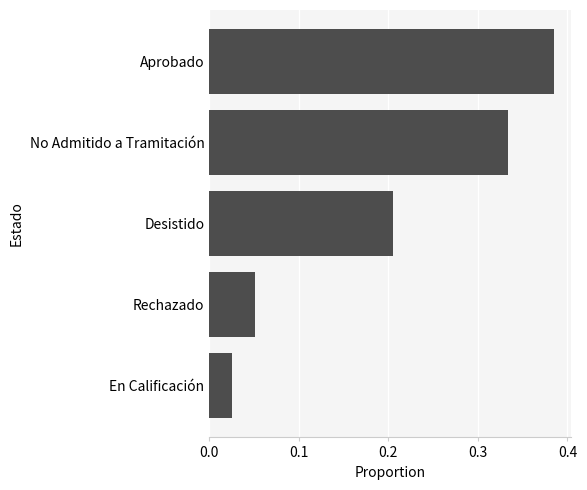

The value at Aprobado is 0.6. True or false?

False